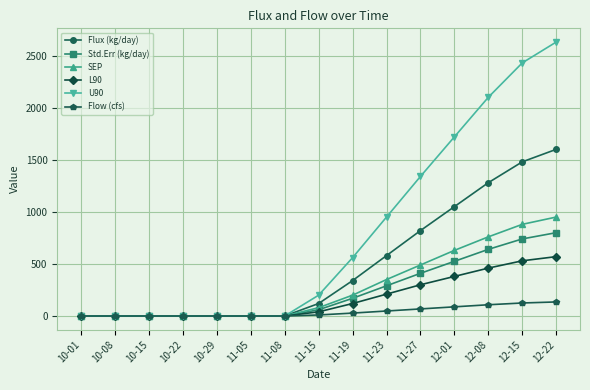

The Std.Err (kg/day) series shows -480 at 10-15. True or false?

False